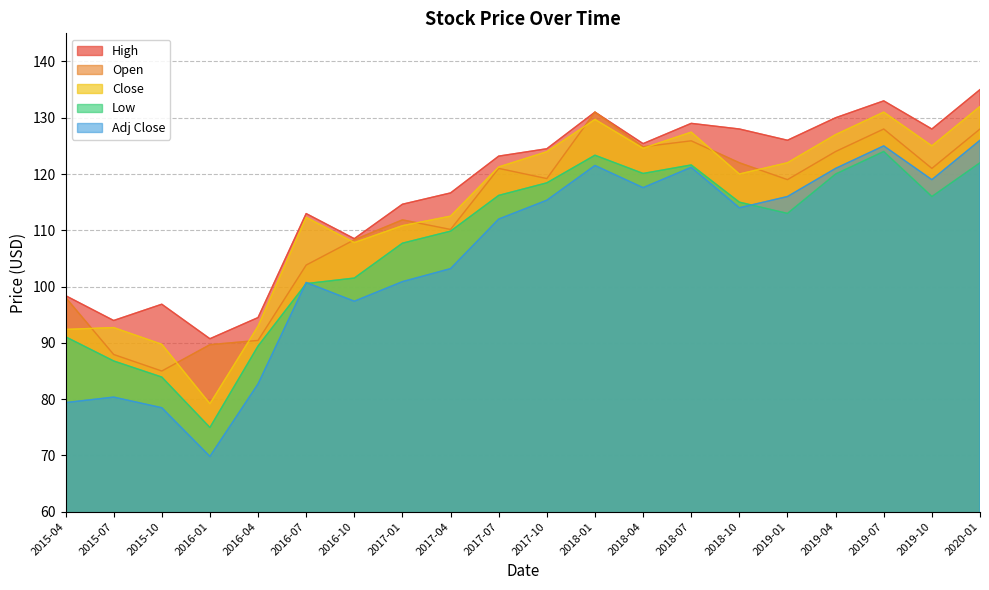

What is the spread (max minus min) of values at 2017-01?

13.8